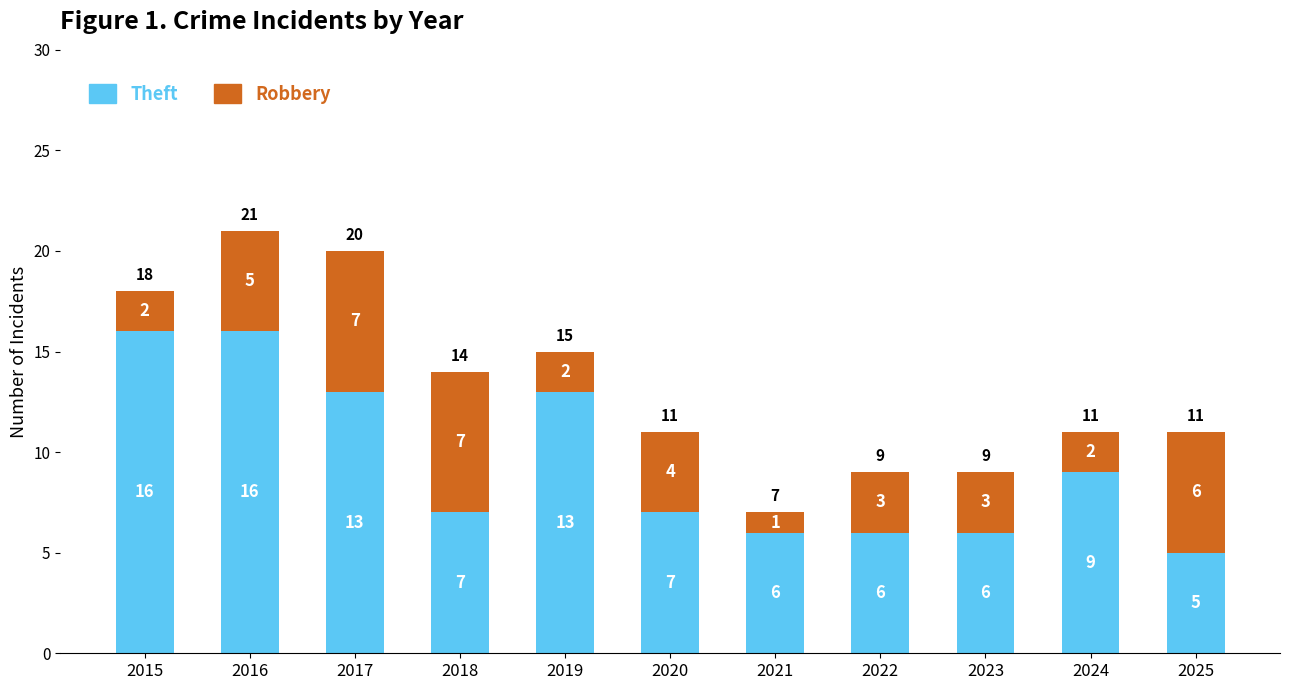

Where does the Theft series first go above 7?

2015